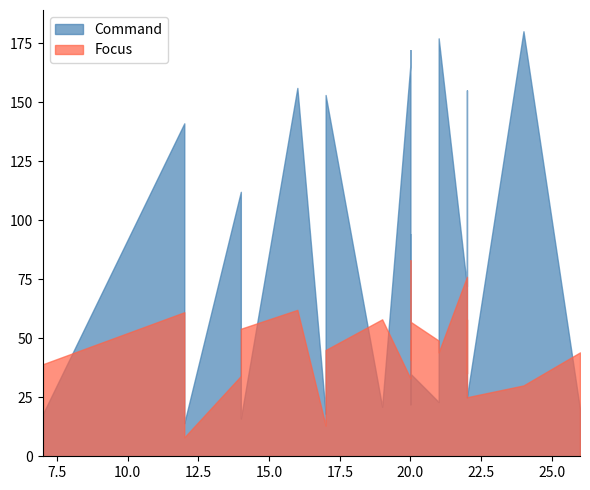

Which series has the widest spread of values?

Command